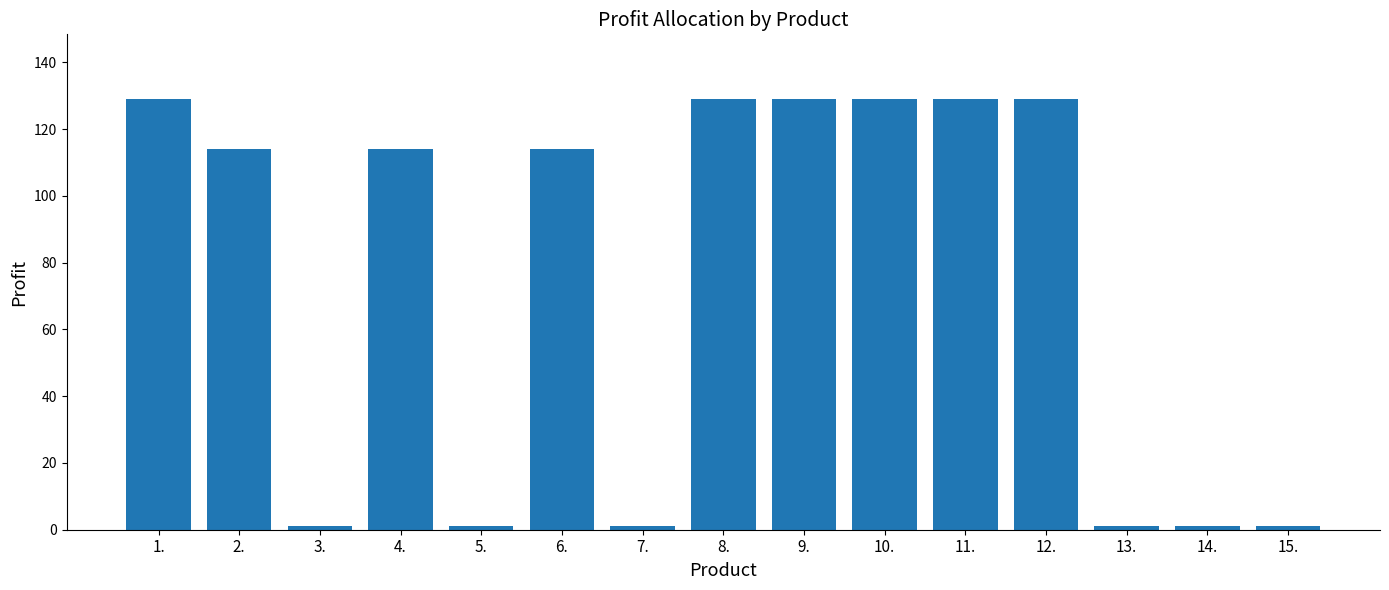

How many categories are shown in the chart?

15